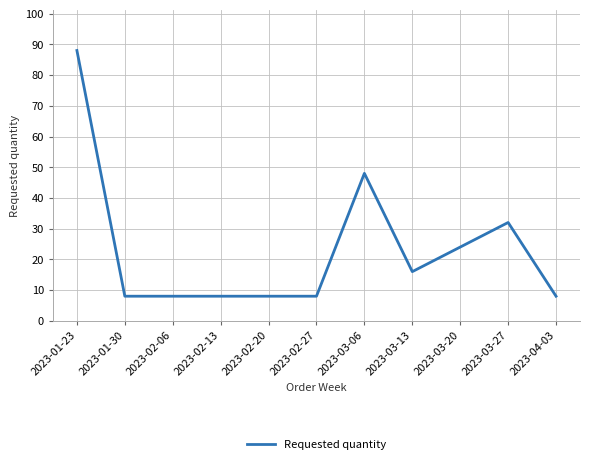

Where is the data nearest to the value 48?

2023-03-06